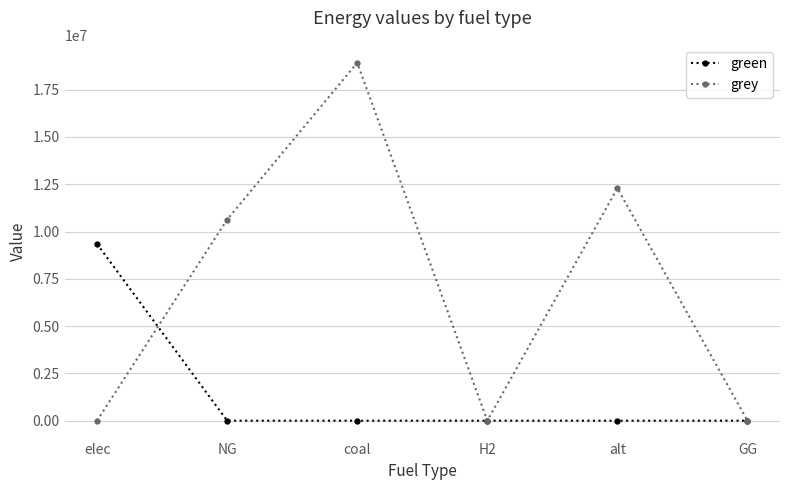

At how many categories does at least one series exceed 3585791?

4